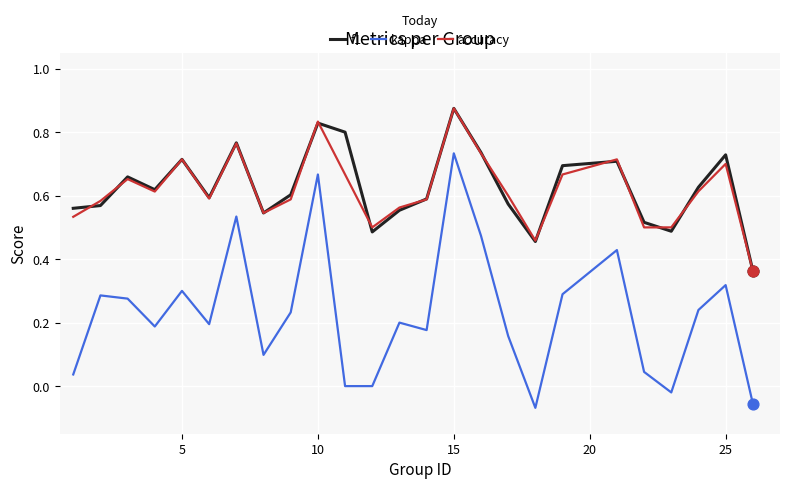

At how many categories does at least one series exceed 0?

25